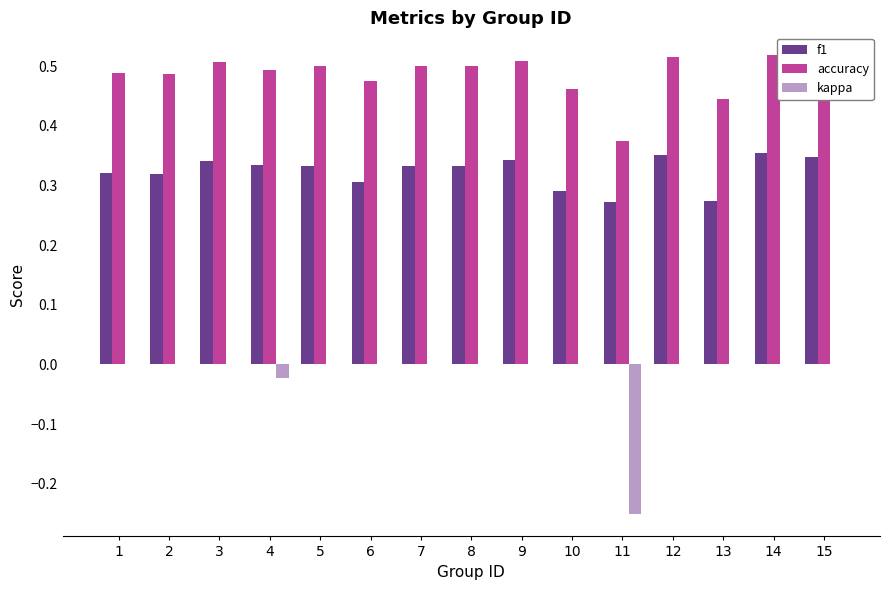

Is it true that kappa equals -0.4 at 11?

False